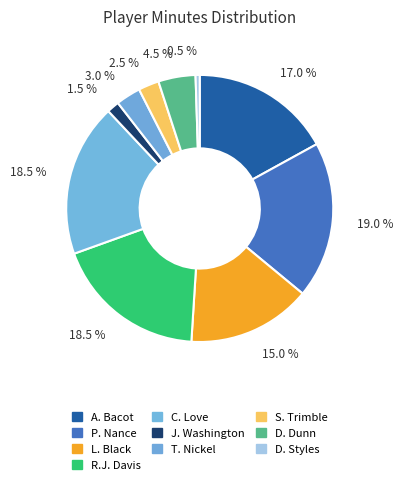

How many segments does this pie chart have?

10